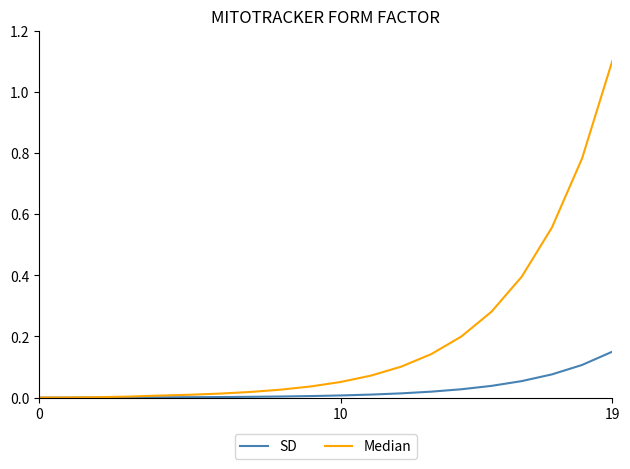

How many lines are shown in the chart?

2